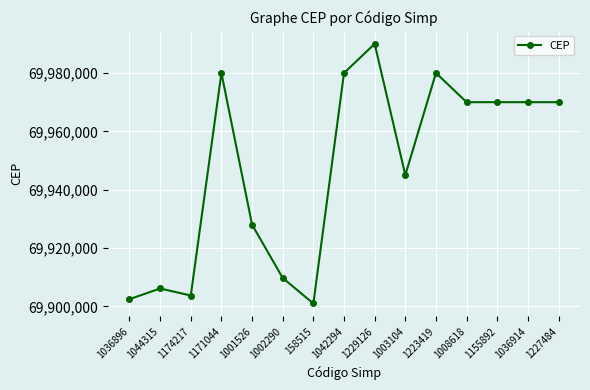

Is this an area chart (filled region under the line)?

No